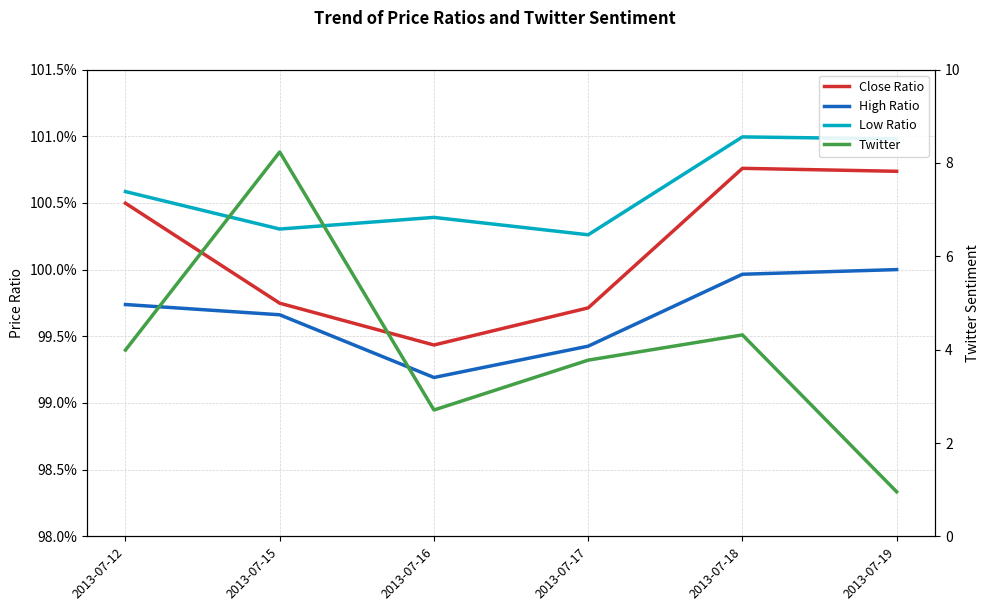

At which category is the sum across all series the highest?

2013-07-15